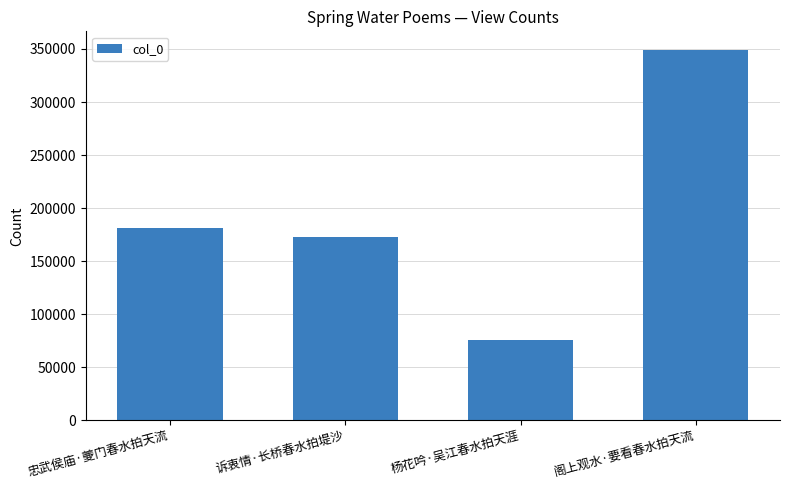

Which label corresponds to the smallest value in the chart?

杨花吟·吴江春水拍天涯